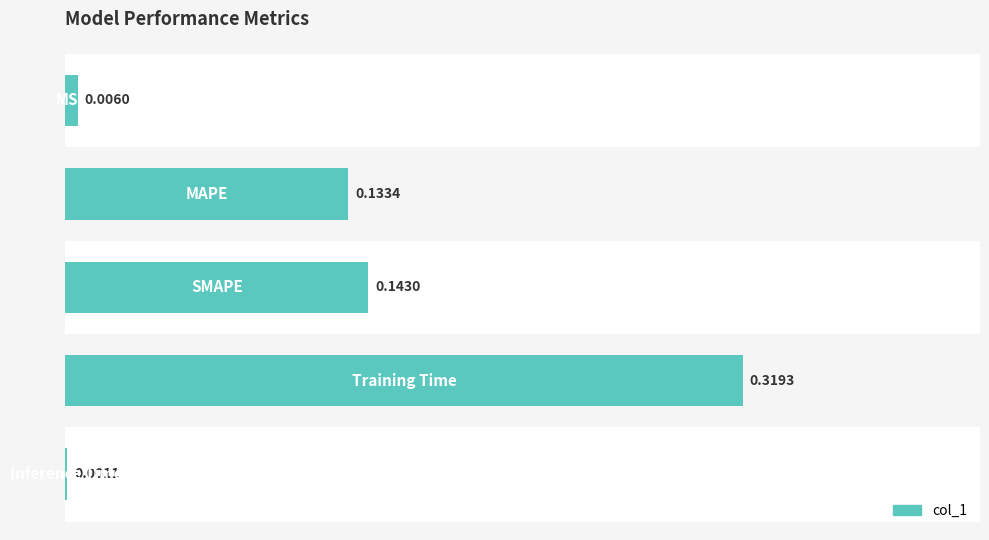

What is the sum of all values?

0.6